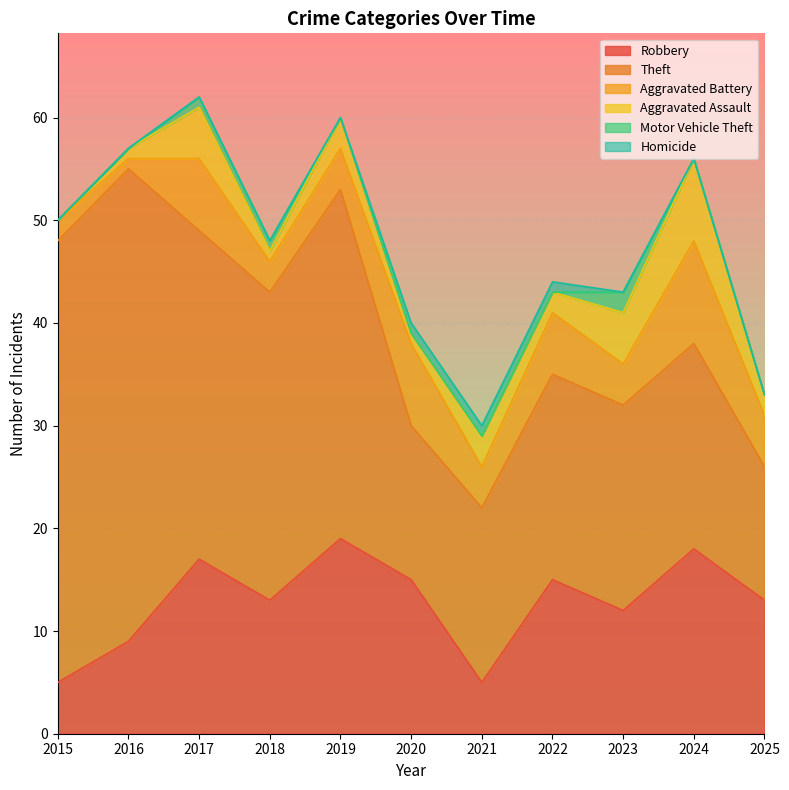

How many categories are shown in the chart?

11